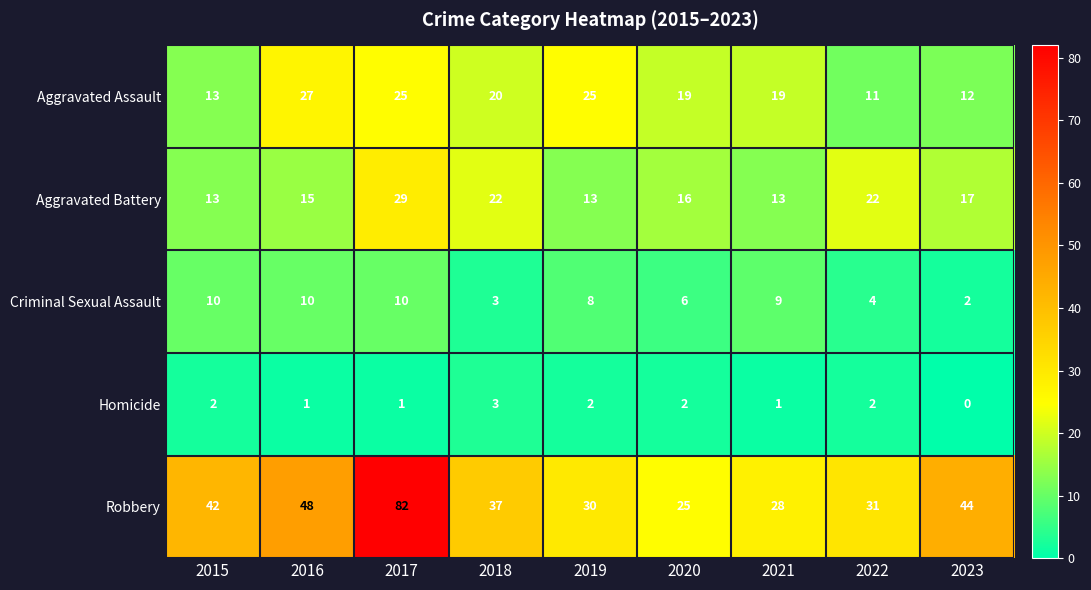

Which label corresponds to the largest value in the chart?

2017